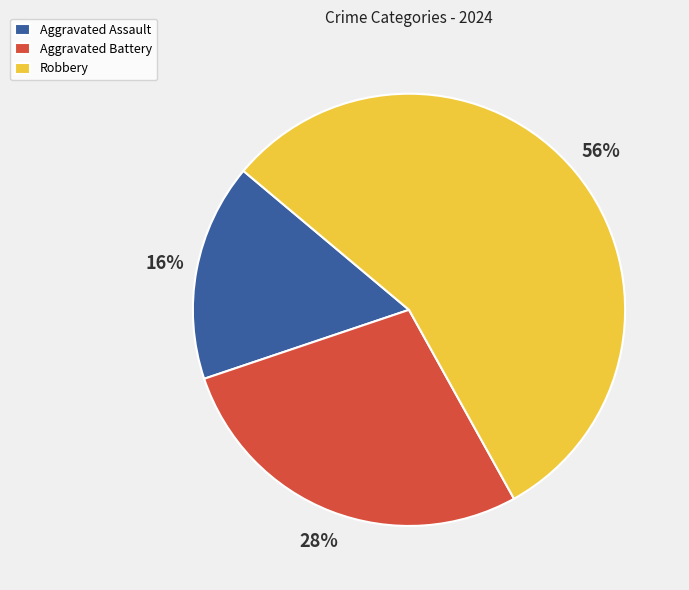

The Robbery slice represents 56% of the pie. True or false?

True